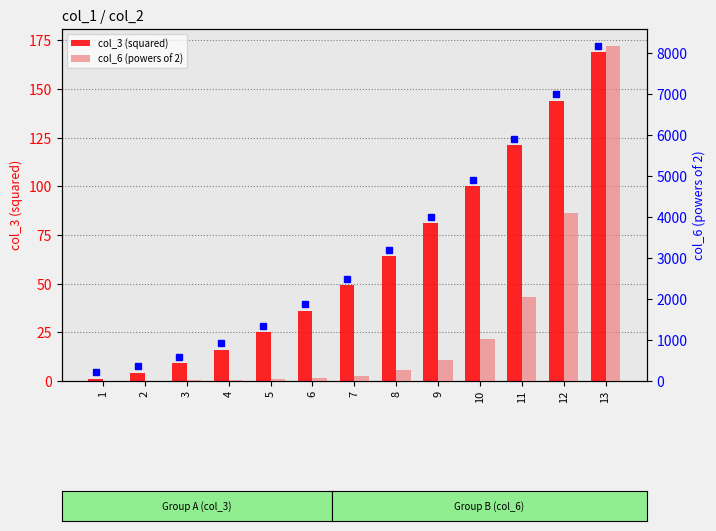

Read the col_6 (powers of 2) value at 10.

1024